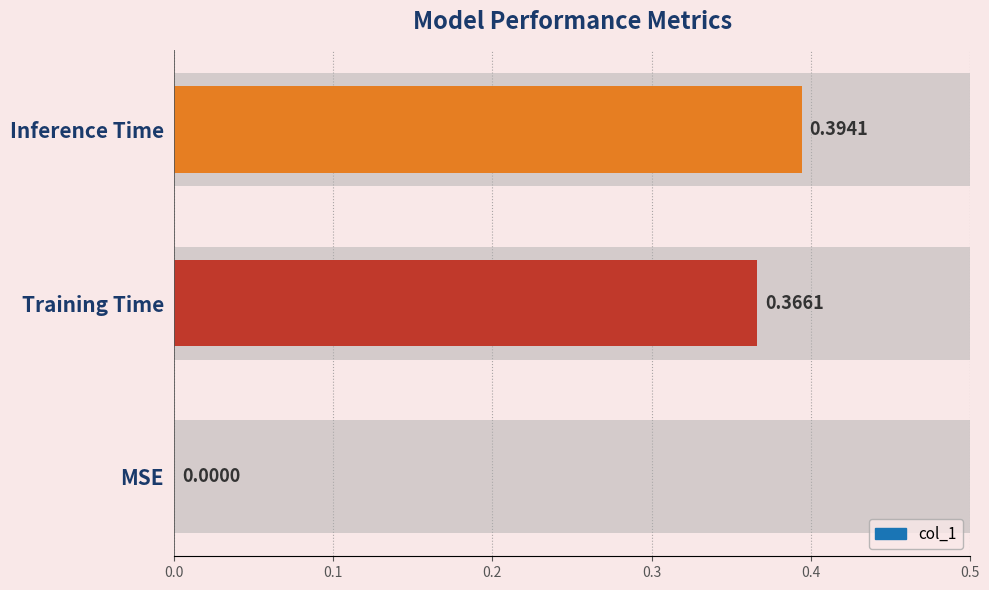

Reading right to left, transcribe all the data shown in this chart.

0.4	0.4	0.0